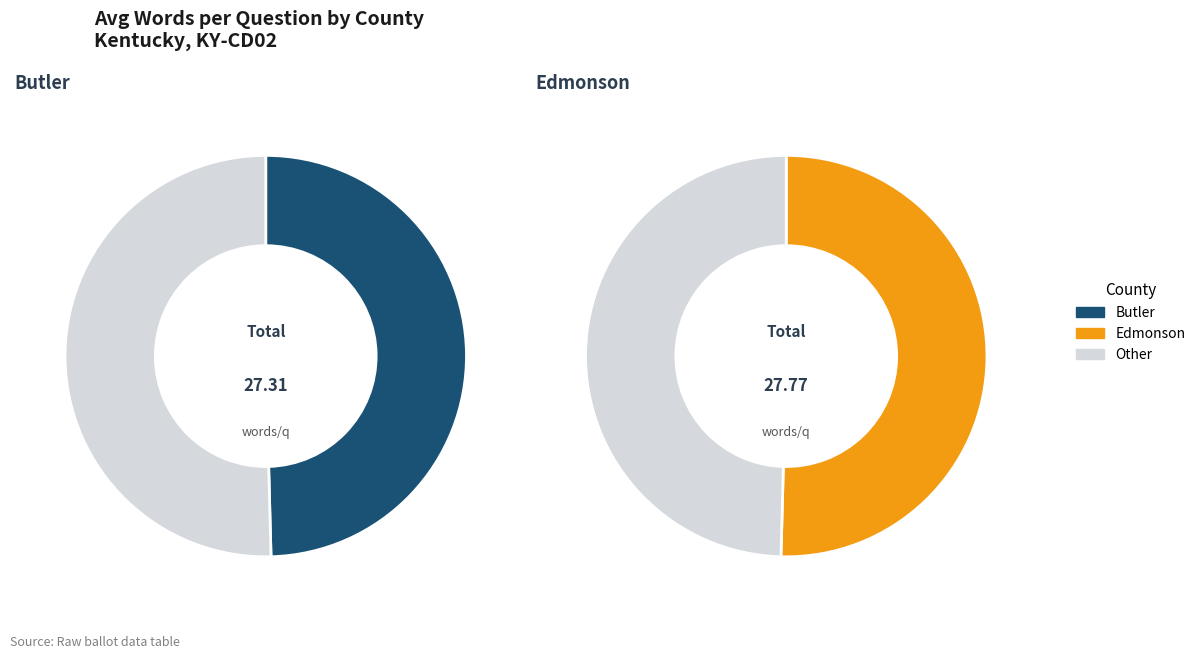

Rank the categories by value from lowest to highest.

Butler (16756), Edmonson (16779)